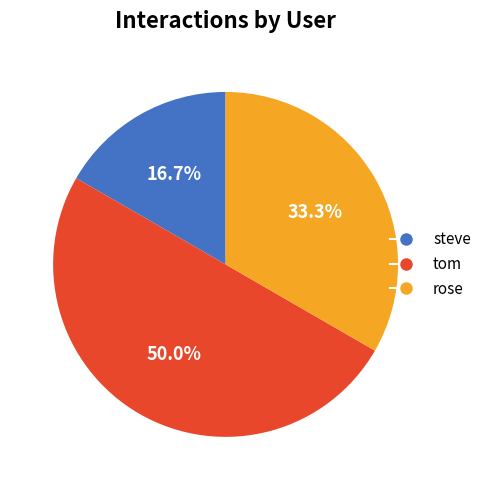

What is the smallest slice in the pie chart?

steve